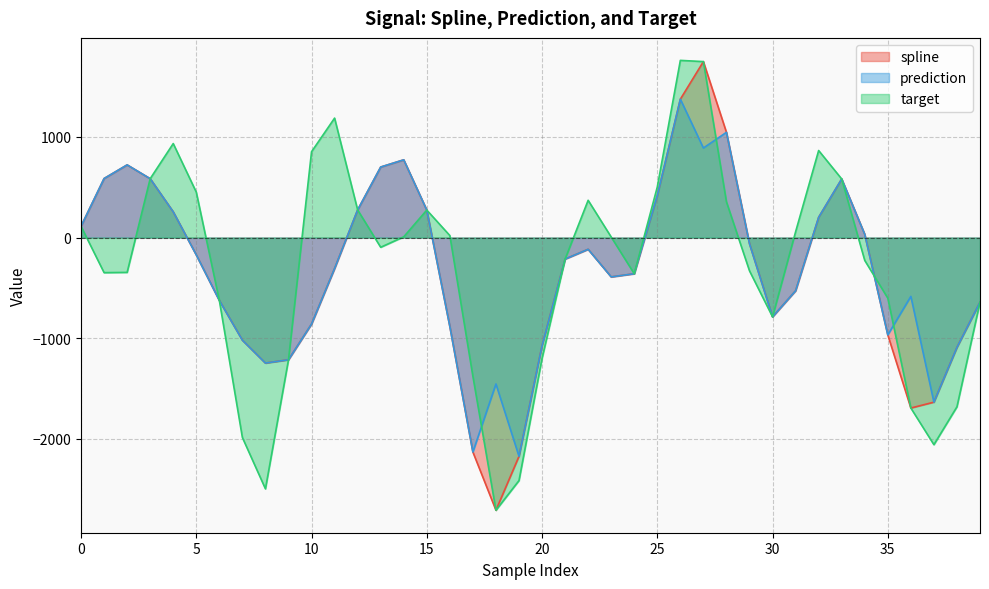

The value of spline at 21 is -213.3. True or false?

True